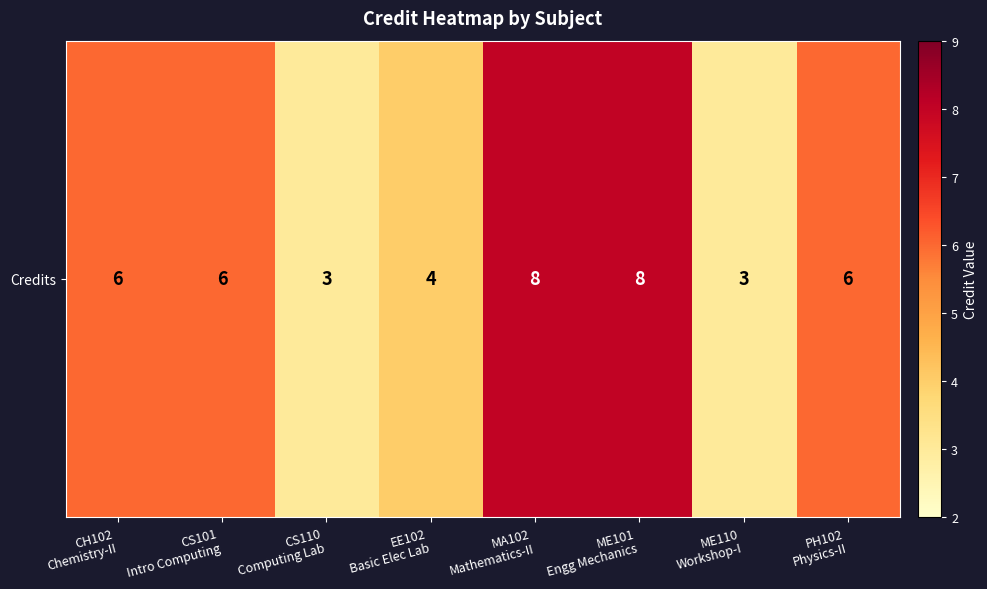

Reading right to left, what are all the values shown in this chart?

6	3	8	8	4	3	6	6